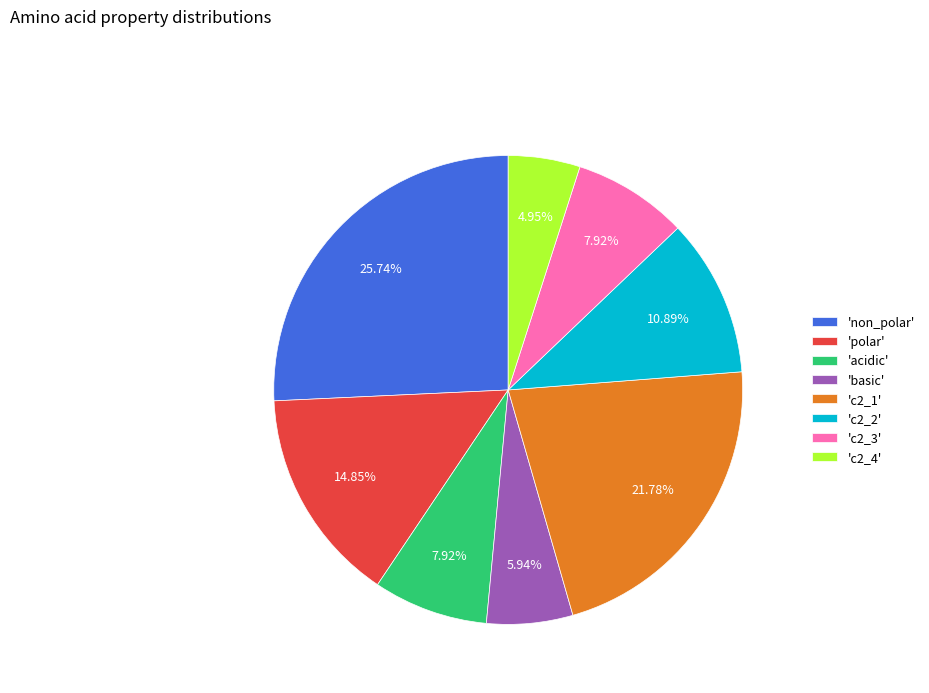

Is there any slice that represents more than half of the pie?

No